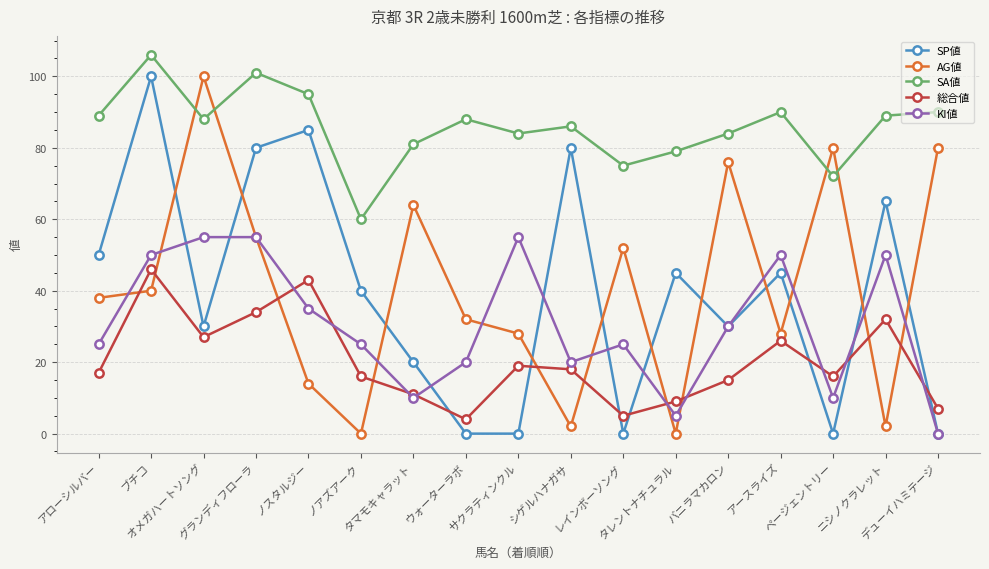

How many times do AG値 and SP値 cross each other?

11